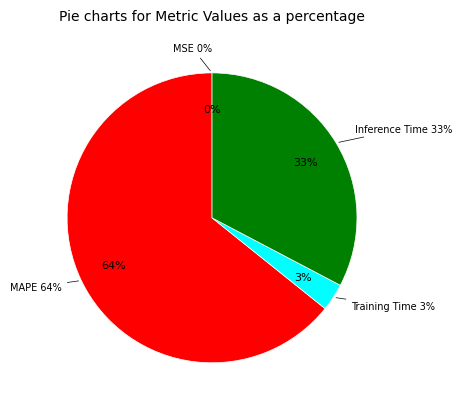

Which has a higher value, MSE or Inference Time?

Inference Time